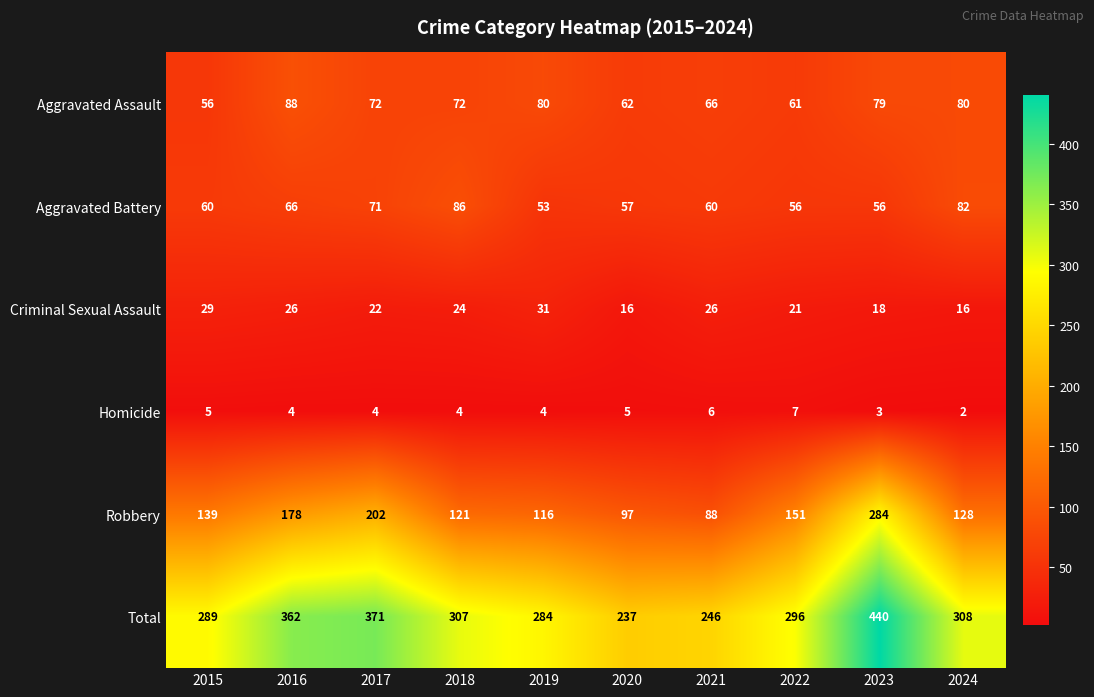

What value does the Homicide series have at 2022?

7